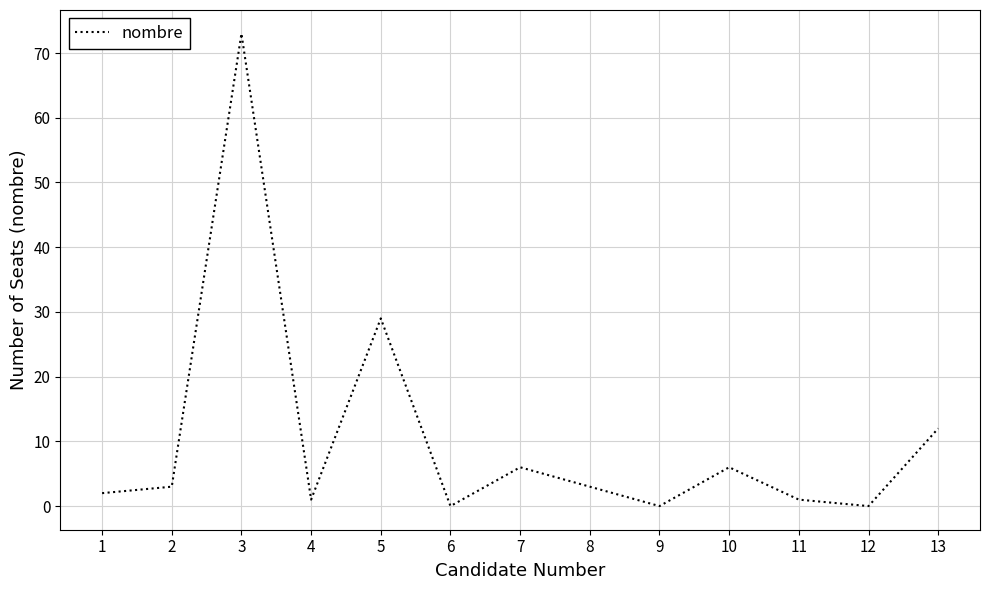

What is the difference between the second highest and minimum values?

29